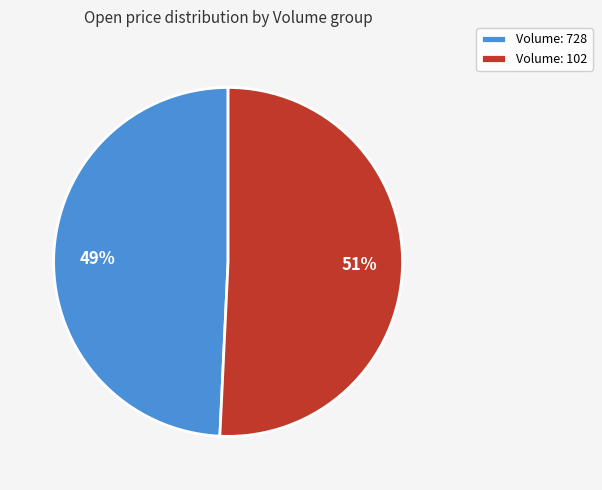

To the nearest percent, what is the difference between the largest and smallest slice percentages?

2%